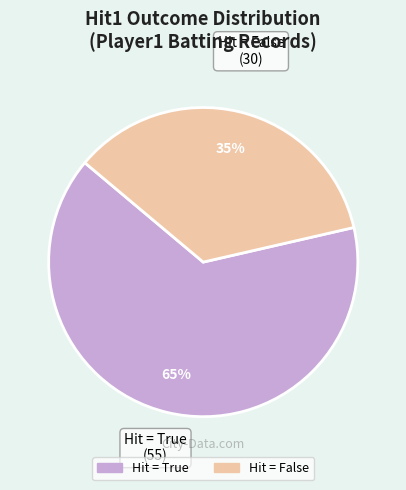

To the nearest percent, what is the average slice percentage?

50%